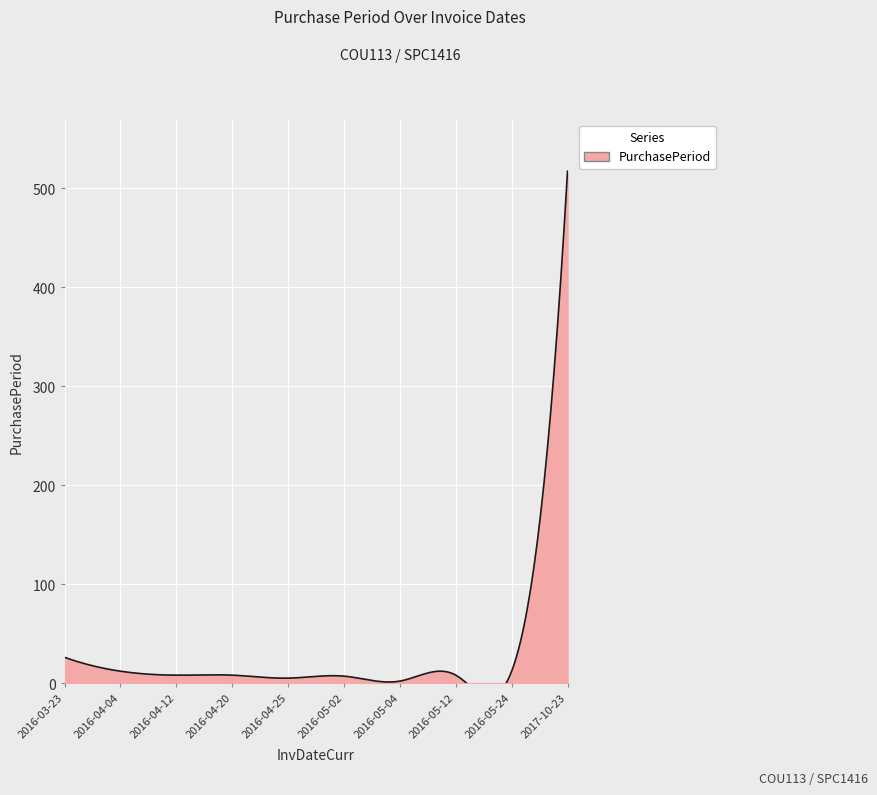

Reading left to right, list all the values displayed in this chart.

26	12	8	8	5	7	2	8	12	517